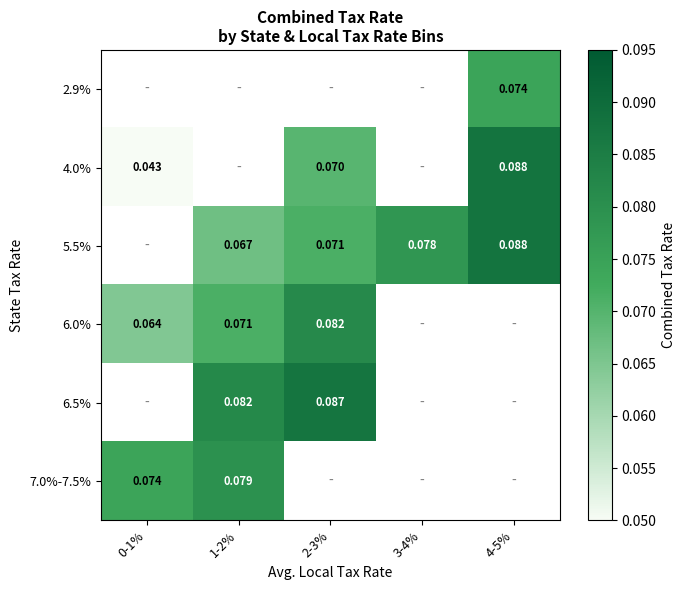

Rank the categories by 6.0% value from lowest to highest.

0-1%, 1-2%, 2-3%, 3-4%, 4-5%